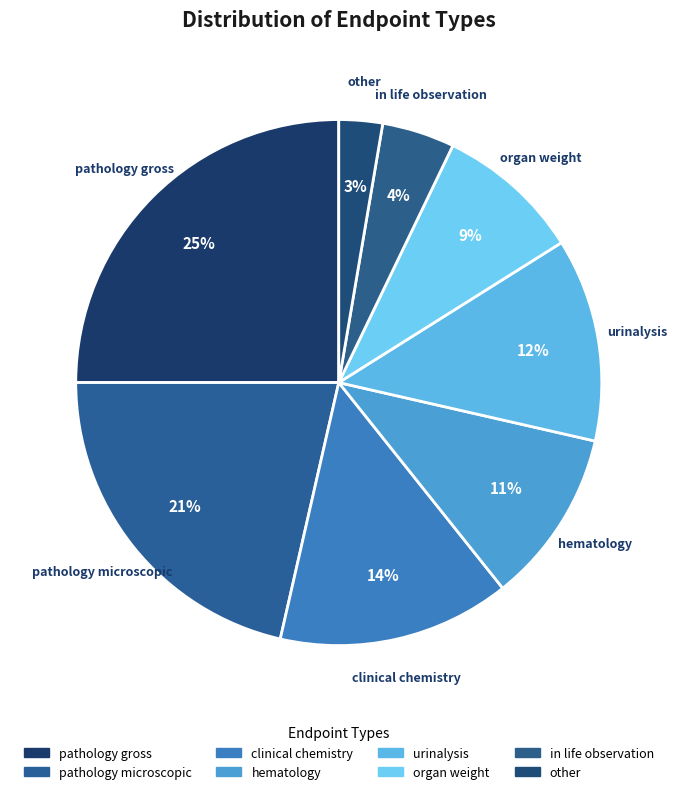

What percentage is the clinical chemistry slice, to the nearest percent?

14%